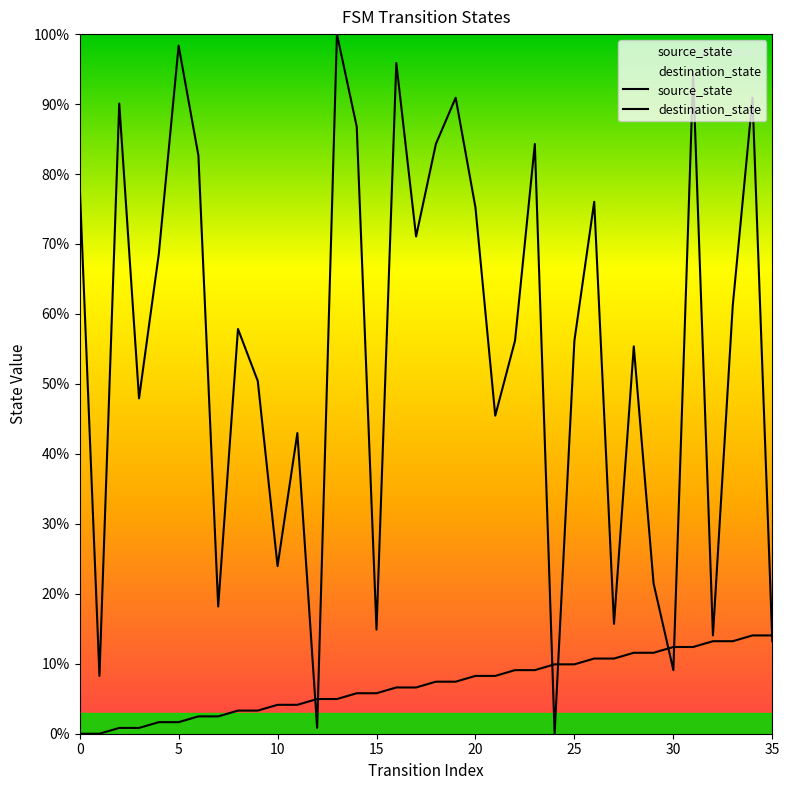

After their last crossing, which series has the higher values: destination_state or source_state?

source_state